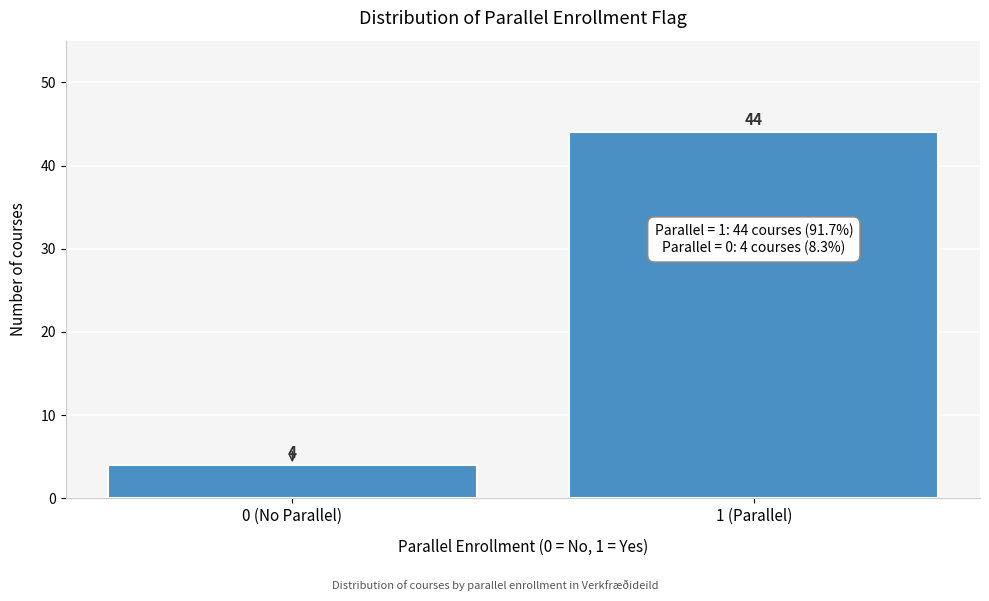

Reading left to right, list all the values displayed in this chart.

0 (No Parallel)=4	1 (Parallel)=44